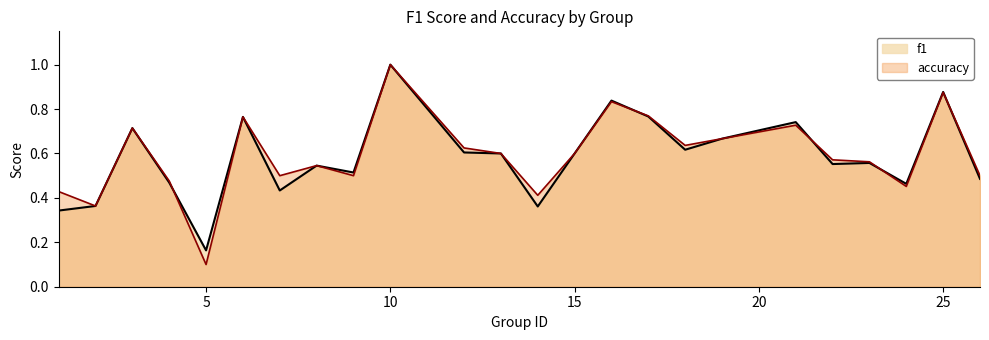

Count the accuracy values in the range 0 to 1.

24